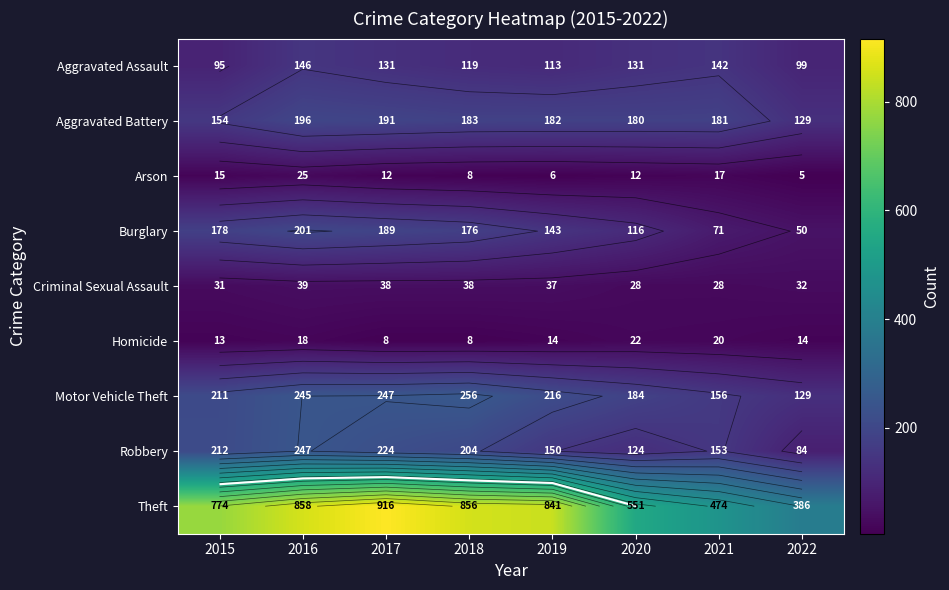

Rank the series by their maximum value, from highest to lowest.

Theft, Motor Vehicle Theft, Robbery, Burglary, Aggravated Battery, Aggravated Assault, Criminal Sexual Assault, Arson, Homicide